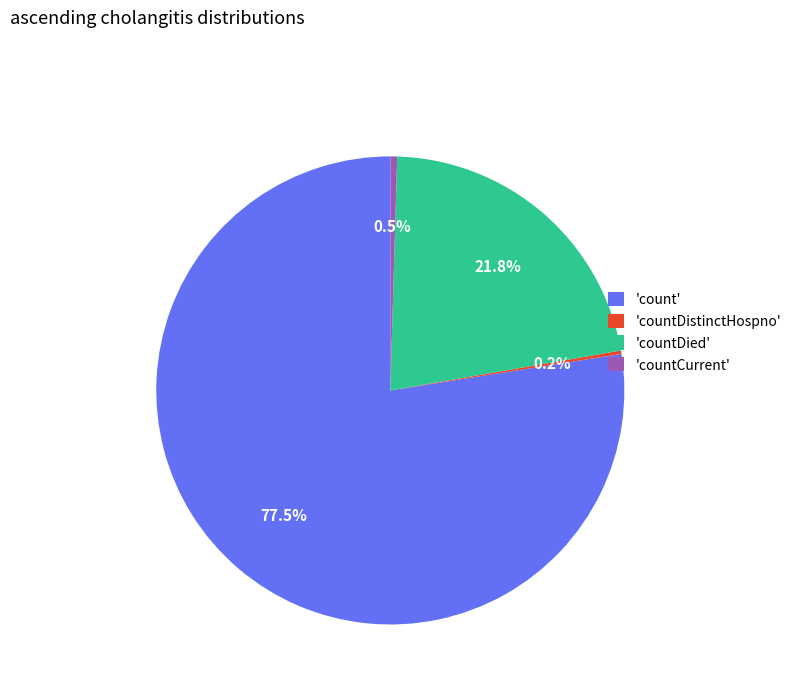

Which has a higher value, 'countCurrent' or 'count'?

'count'